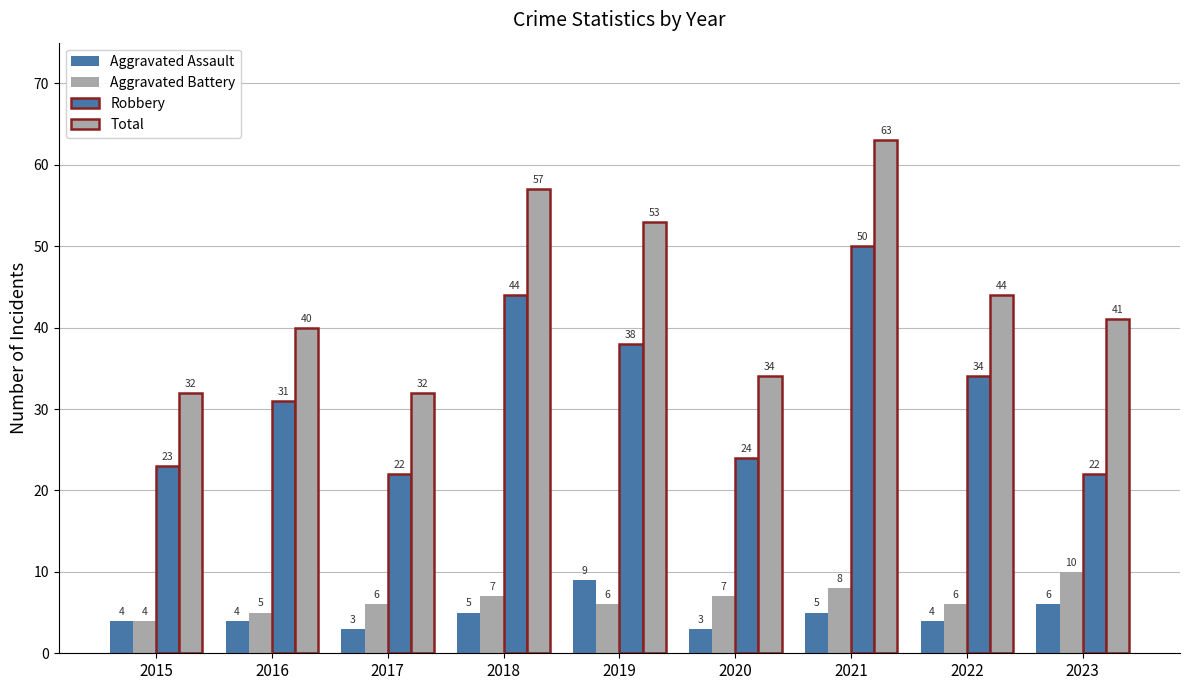

The Aggravated Battery series shows 6 at 2019. True or false?

True